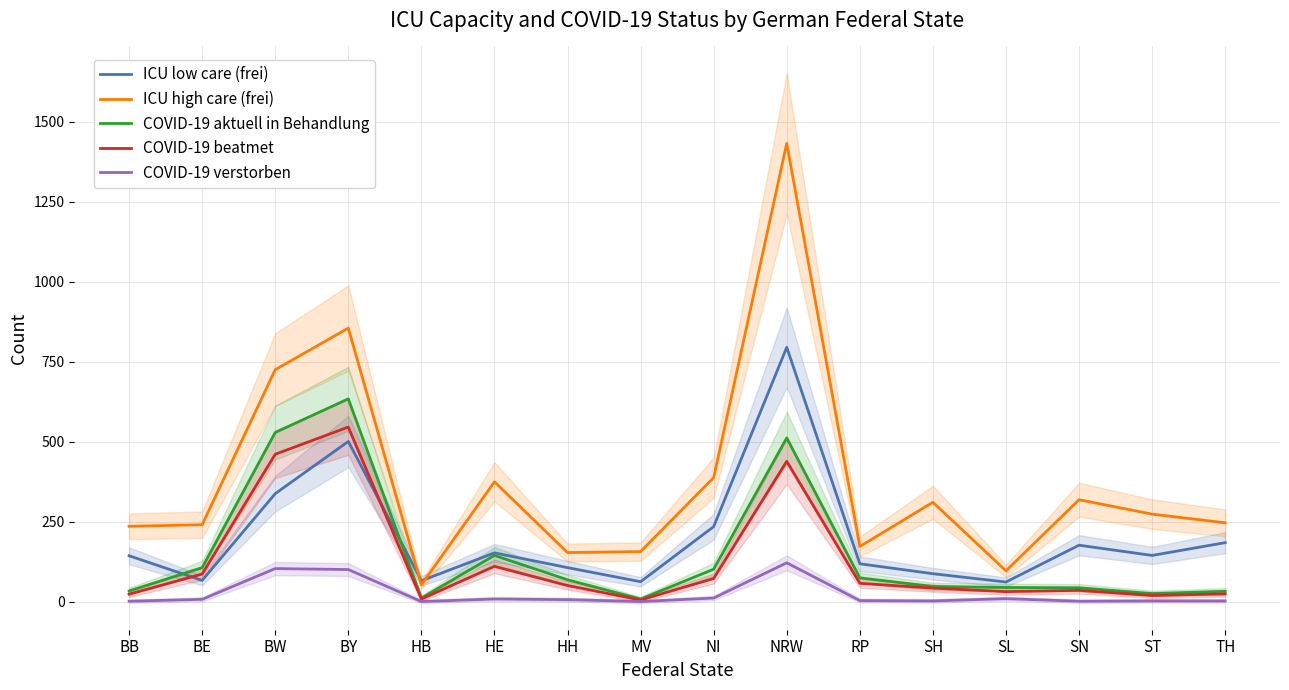

Is it true that COVID-19 aktuell in Behandlung equals 17 at BB?

False